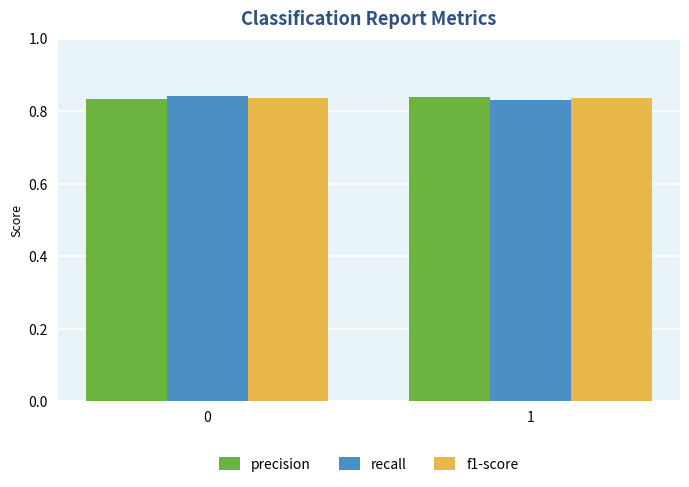

What is the sum of the f1-score values at 0 and 1?

1.7